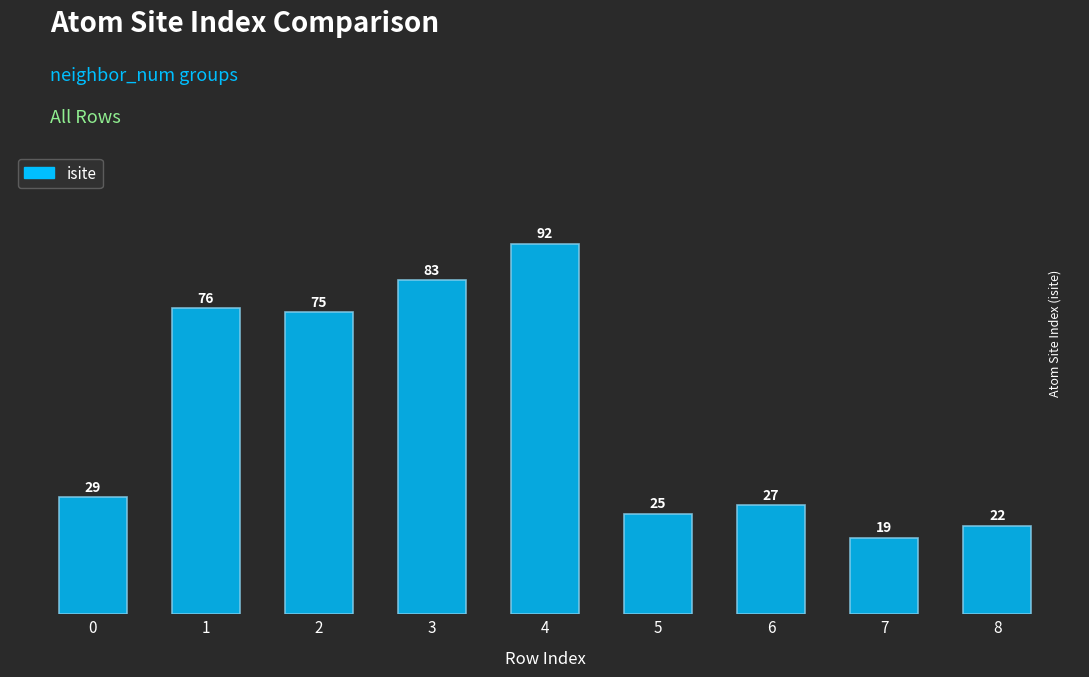

Does the chart contain any negative values?

No